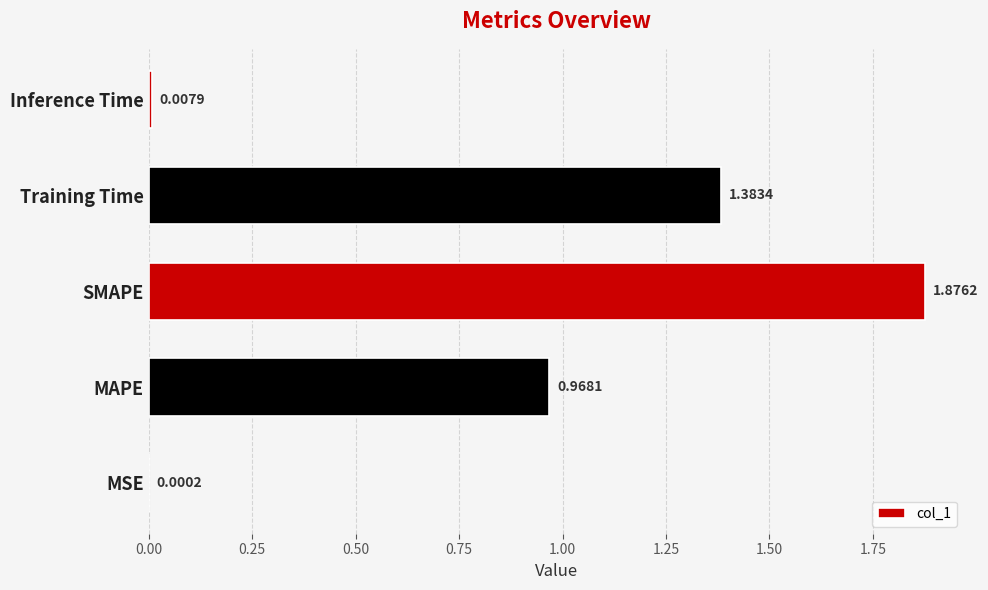

What is the sum of the values at Training Time and SMAPE?

3.3